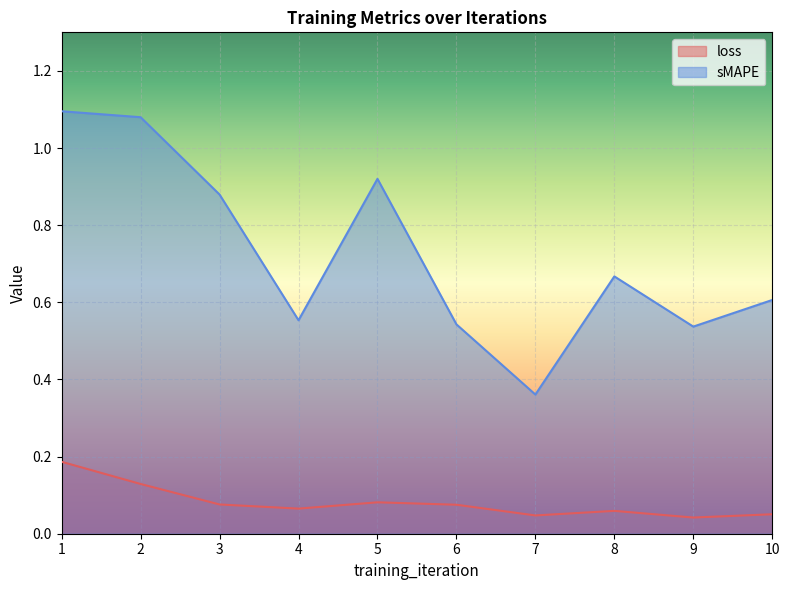

At how many categories does at least one series exceed 0?

10